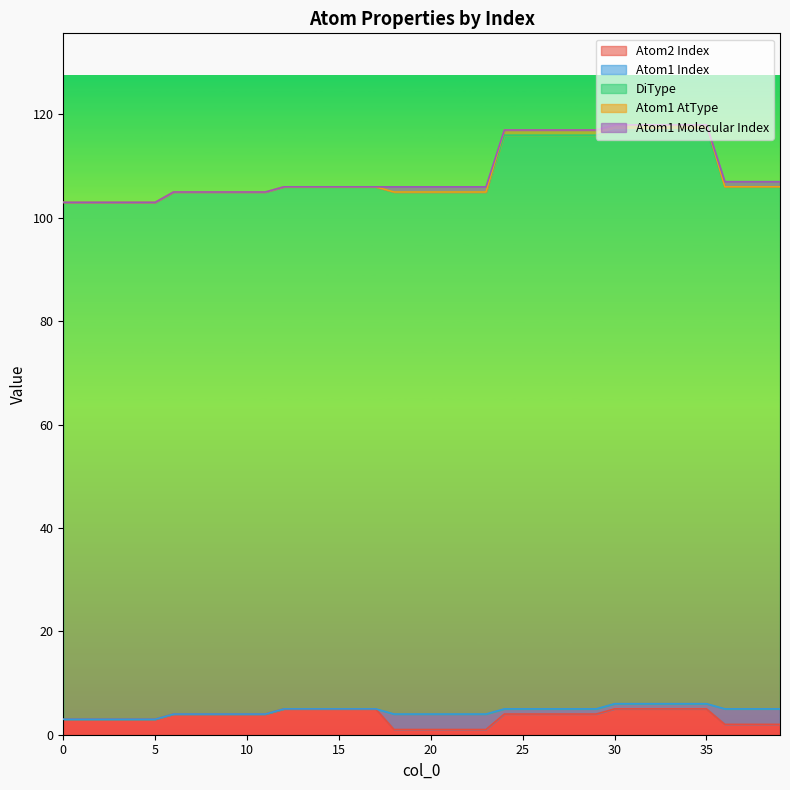

The value of Atom1 AtType at 33 is 117. True or false?

True